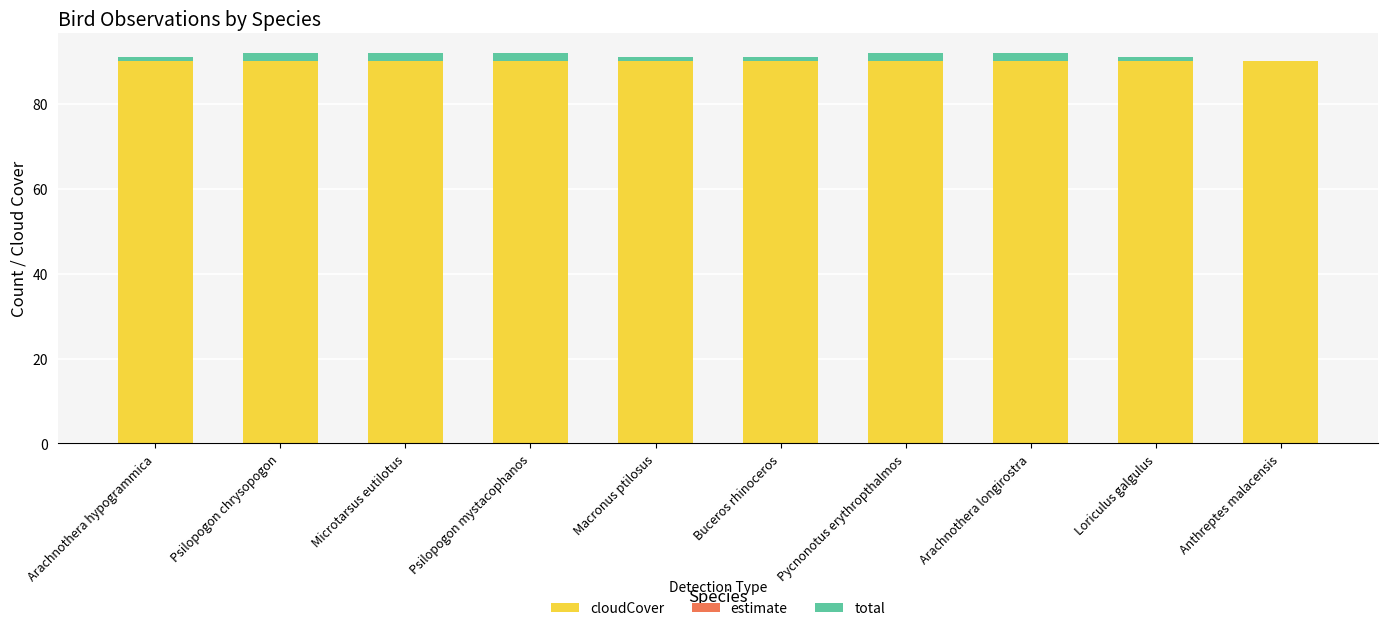

True or false: cloudCover has a value of 57 at Macronus ptilosus.

False